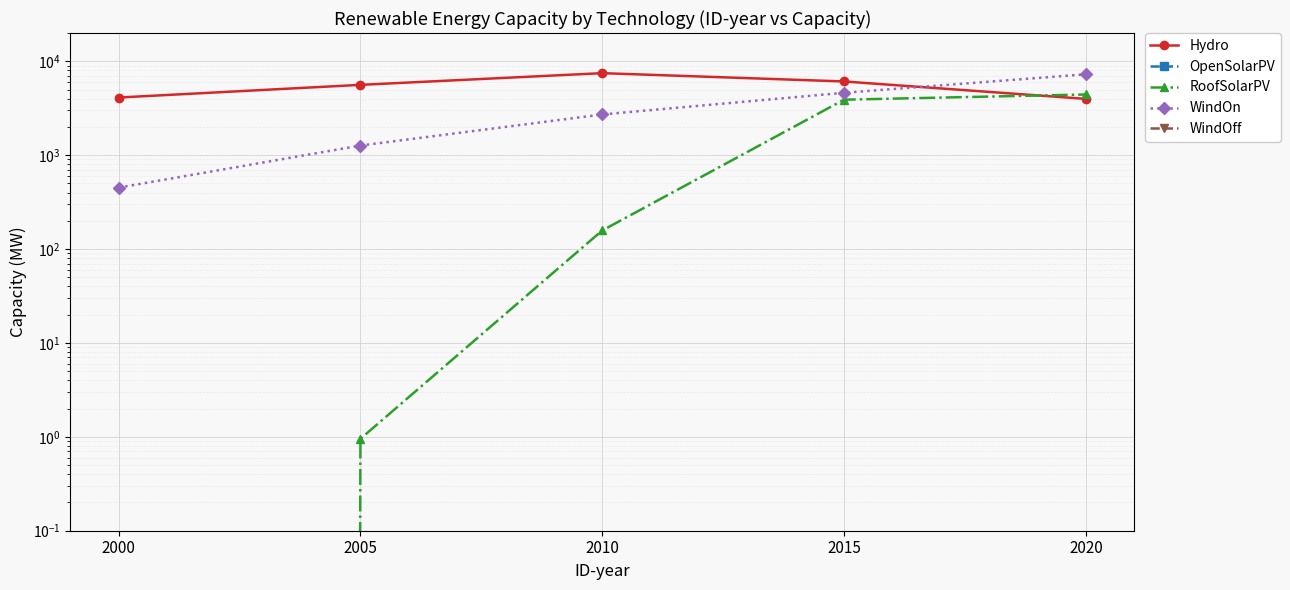

How many lines are shown in the chart?

5